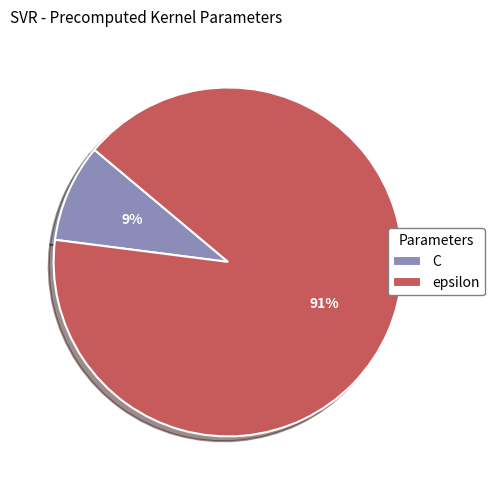

How many slices are in this pie chart?

2